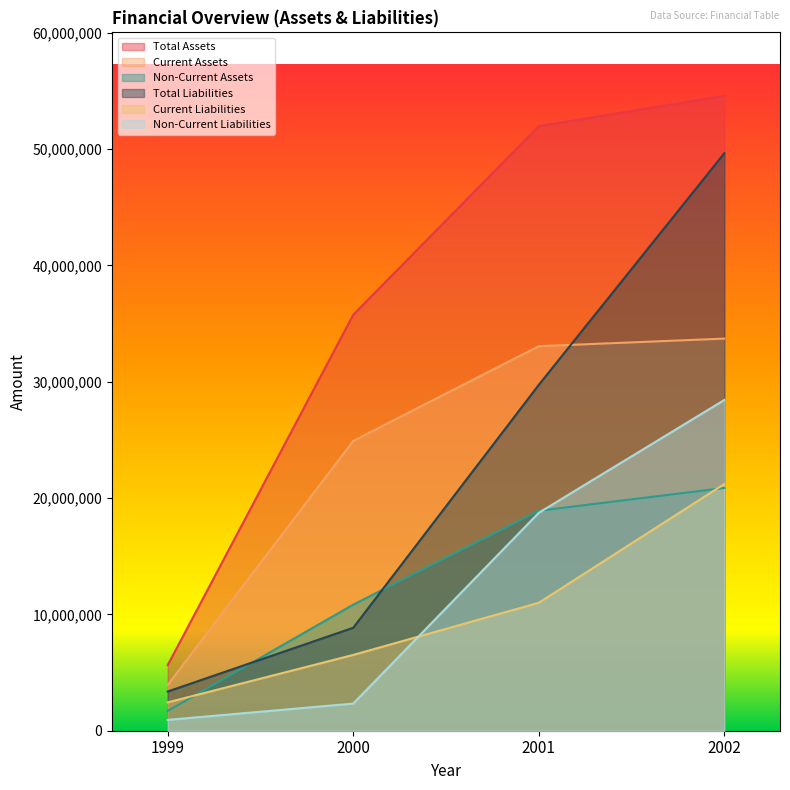

True or false: Non-Current Liabilities and Current Liabilities cross at least once.

True